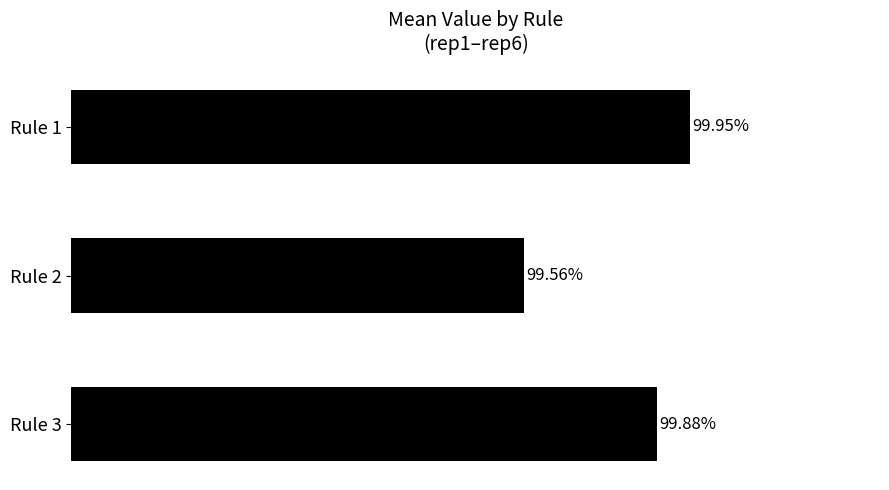

Rank the categories by value from highest to lowest.

Rule 1, Rule 3, Rule 2